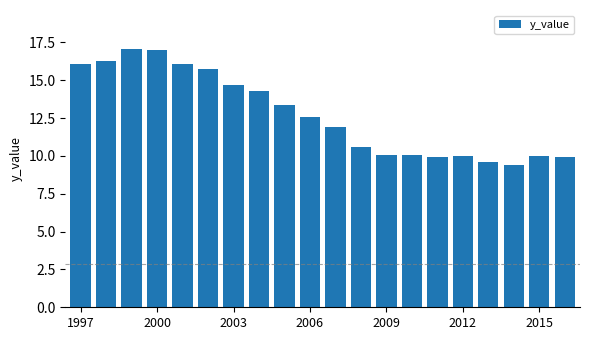

What is the minimum value shown in the chart?

9.4